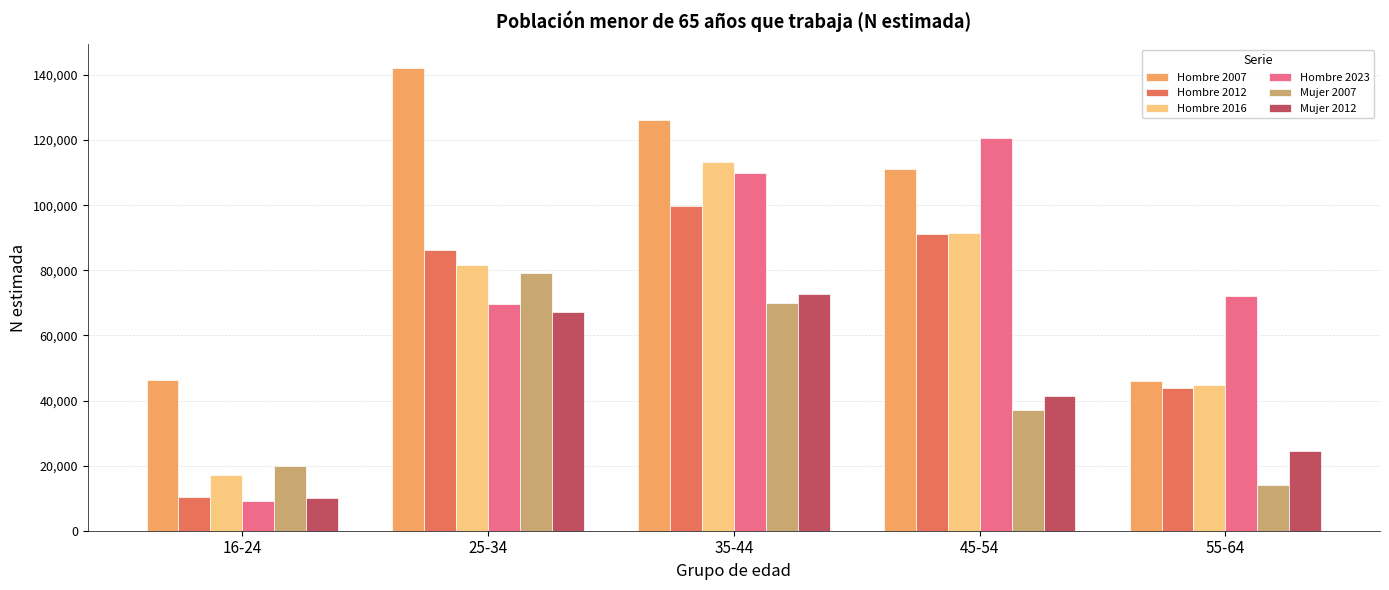

What is the approximate value of Hombre 2023 at 55-64?

72023